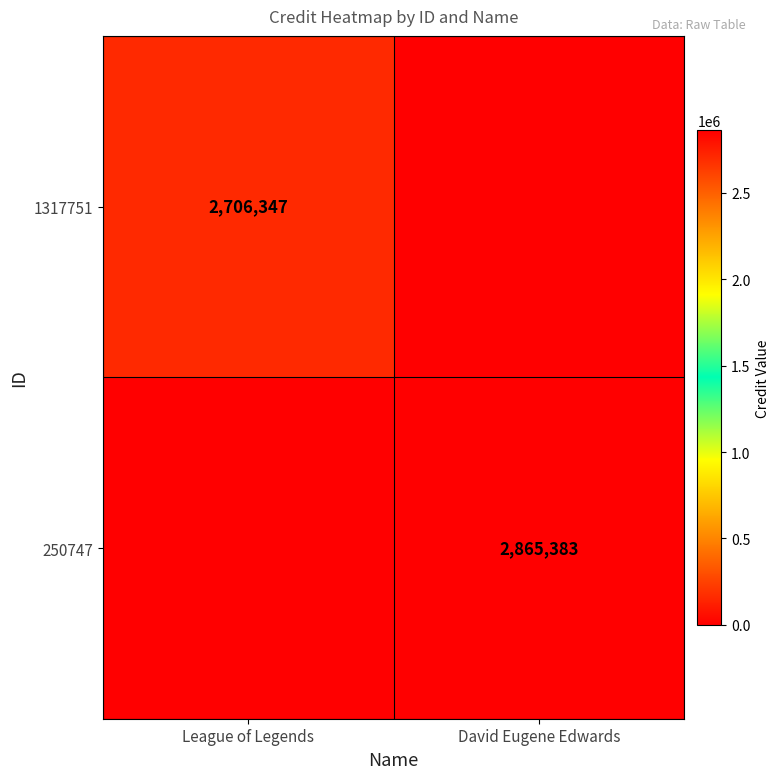

True or false: 1317751 has a value of 4445921 at League of Legends.

False